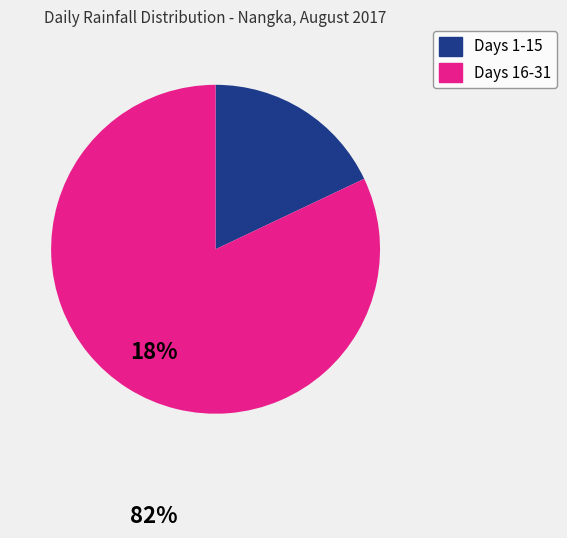

Is there a majority slice in this chart?

Yes